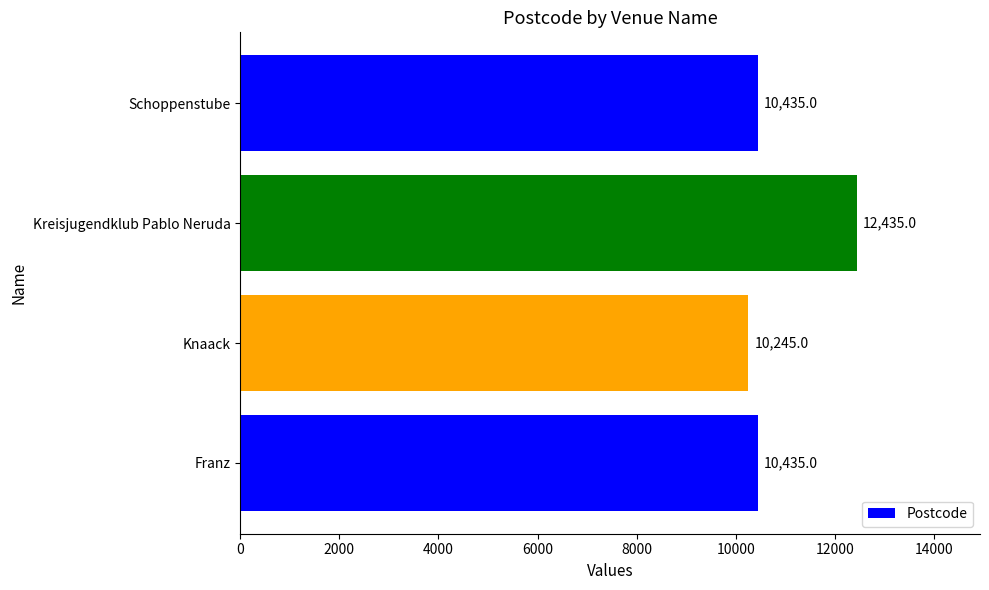

What is the ratio of the value at Kreisjugendklub Pablo Neruda to the value at Schoppenstube?

1.2